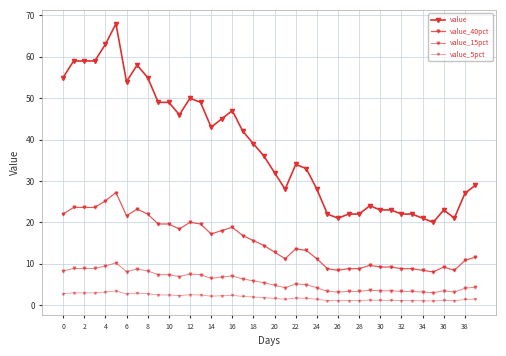

Reading left to right, what are all the values shown in this chart?

value: 55.0	59.0	59.0	59.0	63.0	68.0	54.0	58.0	55.0	49.0	49.0	46.0	50.0	49.0	43.0	45.0	47.0	42.0	39.0	36.0	32.0	28.0	34.0	33.0	28.0	22.0	21.0	22.0	22.0	24.0	23.0	23.0	22.0	22.0	21.0	20.0	23.0	21.0	27.0	29.0
value_40pct: 22.0	23.6	23.6	23.6	25.2	27.2	21.6	23.2	22.0	19.6	19.6	18.4	20.0	19.6	17.2	18.0	18.8	16.8	15.6	14.4	12.8	11.2	13.6	13.2	11.2	8.8	8.4	8.8	8.8	9.6	9.2	9.2	8.8	8.8	8.4	8.0	9.2	8.4	10.8	11.6
value_15pct: 8.2	8.8	8.8	8.8	9.4	10.2	8.1	8.7	8.2	7.3	7.3	6.9	7.5	7.3	6.5	6.8	7.0	6.3	5.8	5.4	4.8	4.2	5.1	5.0	4.2	3.3	3.1	3.3	3.3	3.6	3.4	3.4	3.3	3.3	3.1	3.0	3.4	3.1	4.0	4.3
value_5pct: 2.8	3.0	3.0	3.0	3.2	3.4	2.7	2.9	2.8	2.5	2.5	2.3	2.5	2.5	2.1	2.2	2.4	2.1	2.0	1.8	1.6	1.4	1.7	1.7	1.4	1.1	1.1	1.1	1.1	1.2	1.2	1.2	1.1	1.1	1.1	1.0	1.2	1.1	1.4	1.5